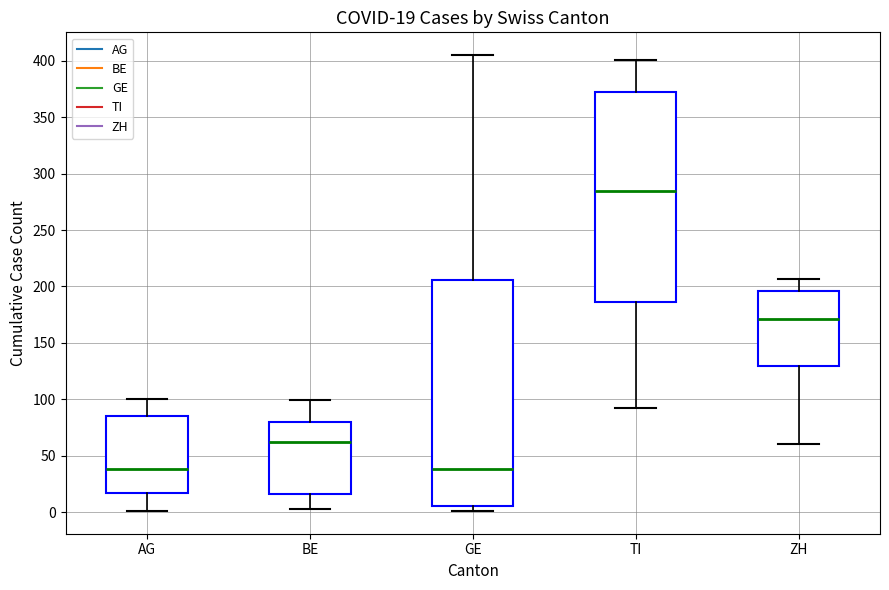

Comparing the boxes themselves (not the whiskers), which one is the tallest?

GE